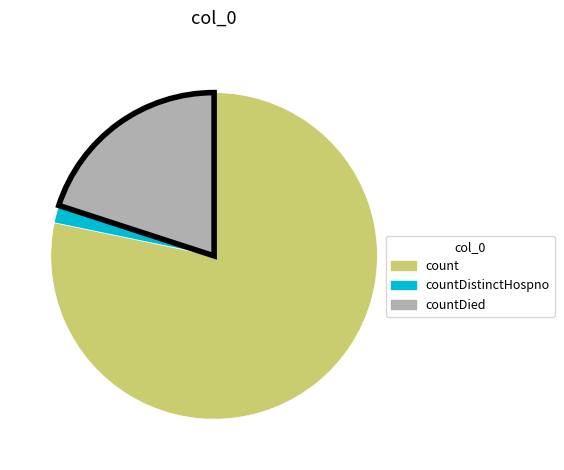

Is there a majority slice in this chart?

Yes